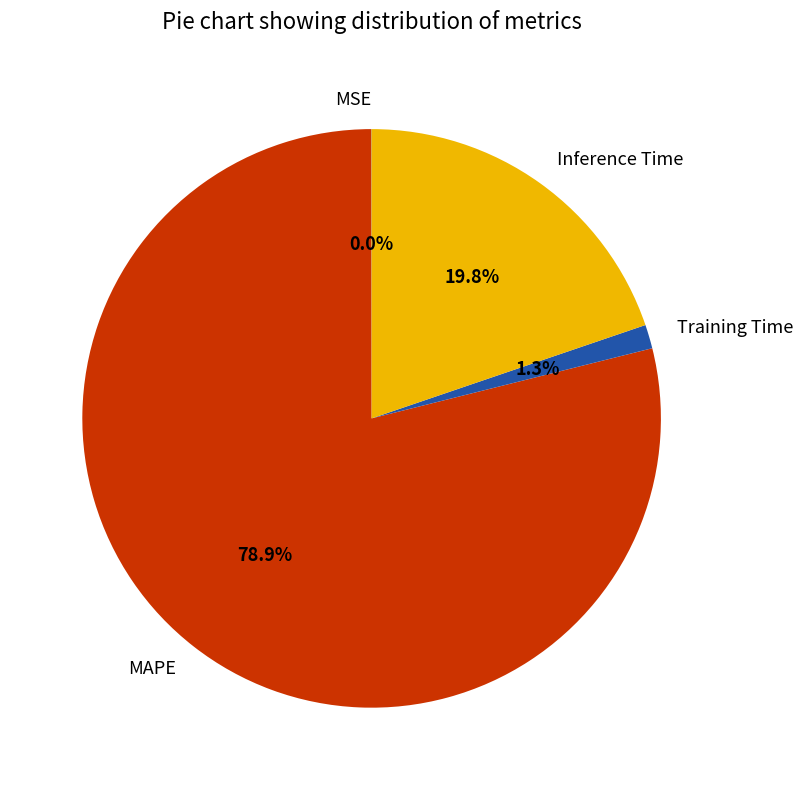

What percentage do Training Time and MAPE together represent?

80.2%